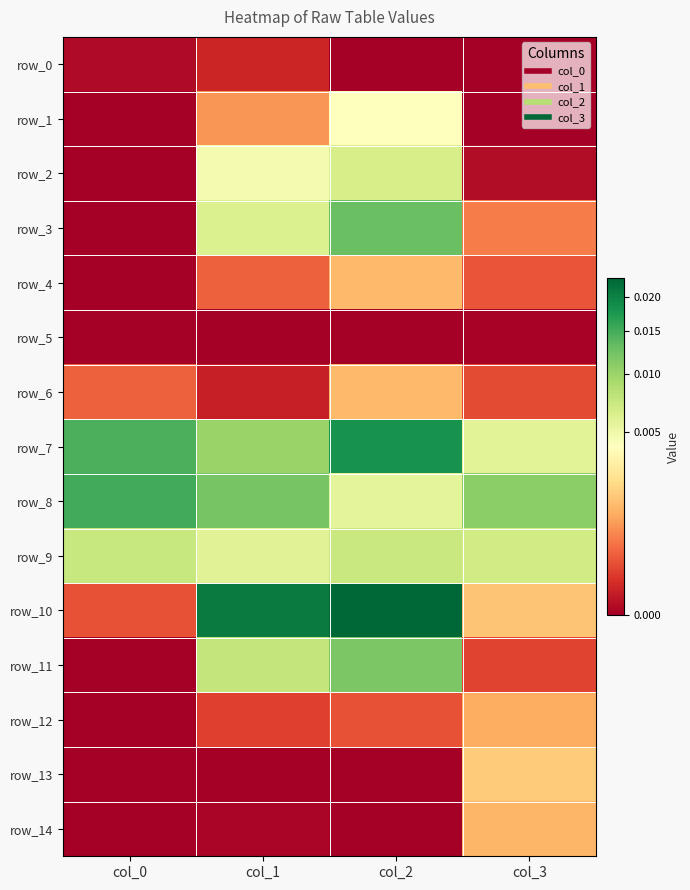

Is the value of row_1 at col_0 greater than the value of row_11 at col_3?

No